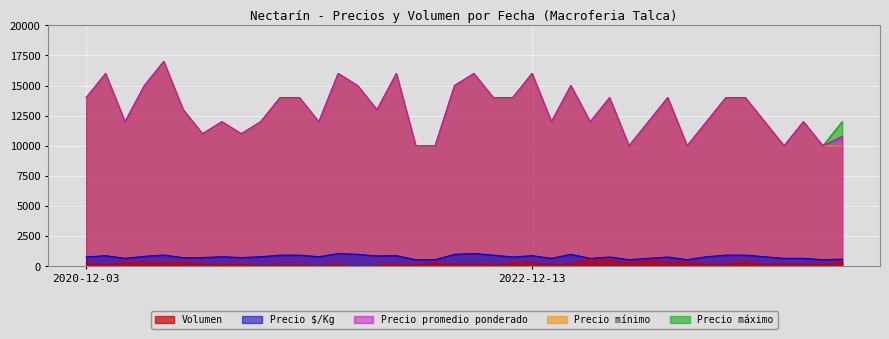

At which category is the sum across all series the highest?

2021-01-04